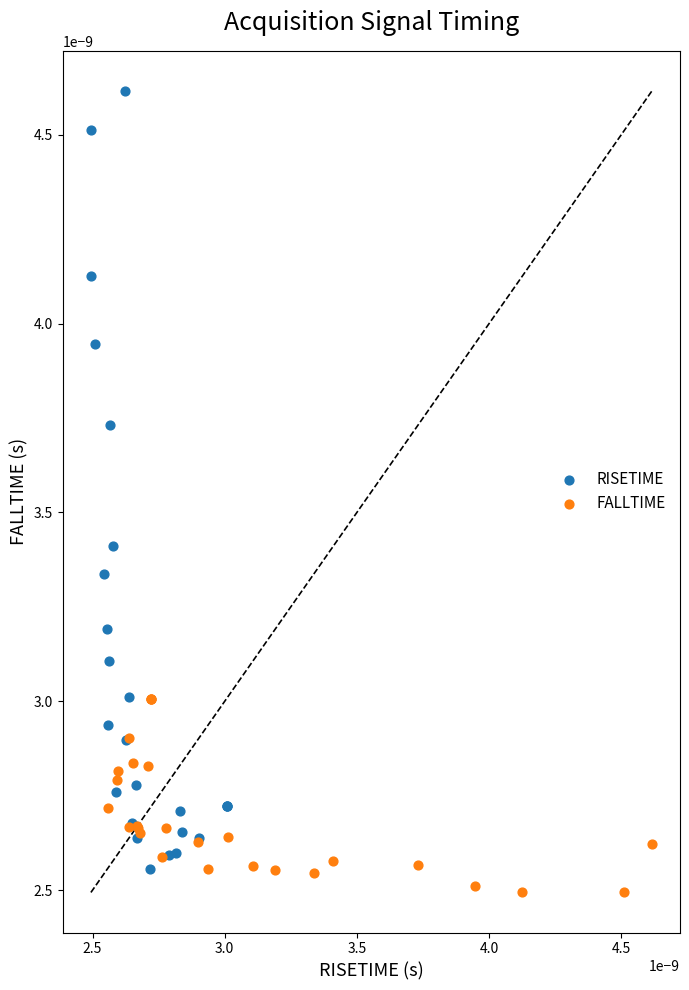

What are all the series names shown in the legend?

RISETIME, FALLTIME